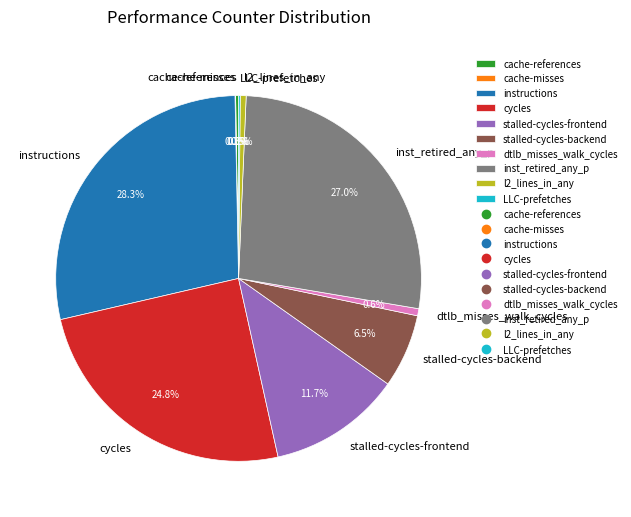

What percentage do stalled-cycles-backend and l2_lines_in_any together represent?

7.0%